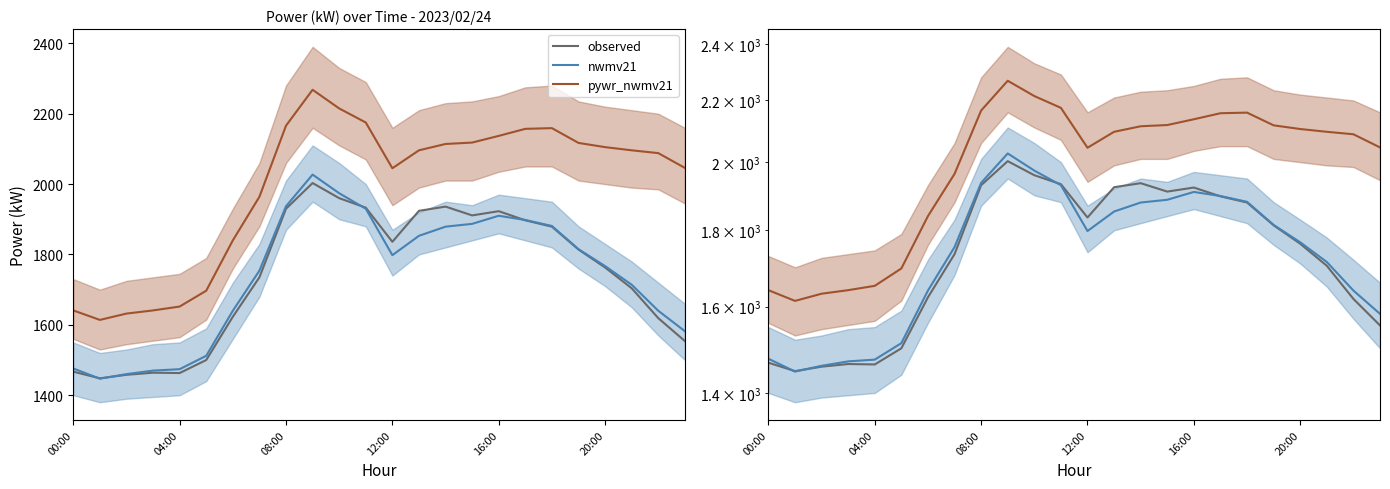

What are all the series names shown in the legend?

observed, nwmv21, pywr_nwmv21